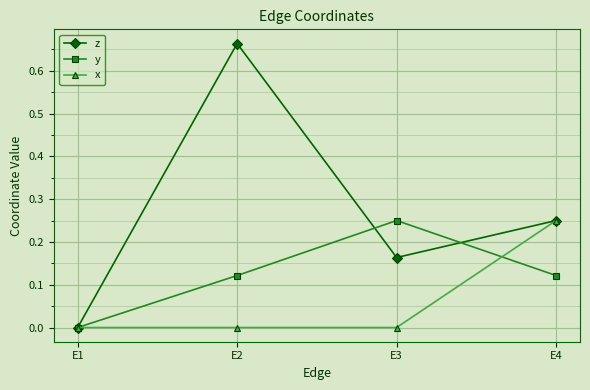

The z series shows 0.1 at E4. True or false?

False